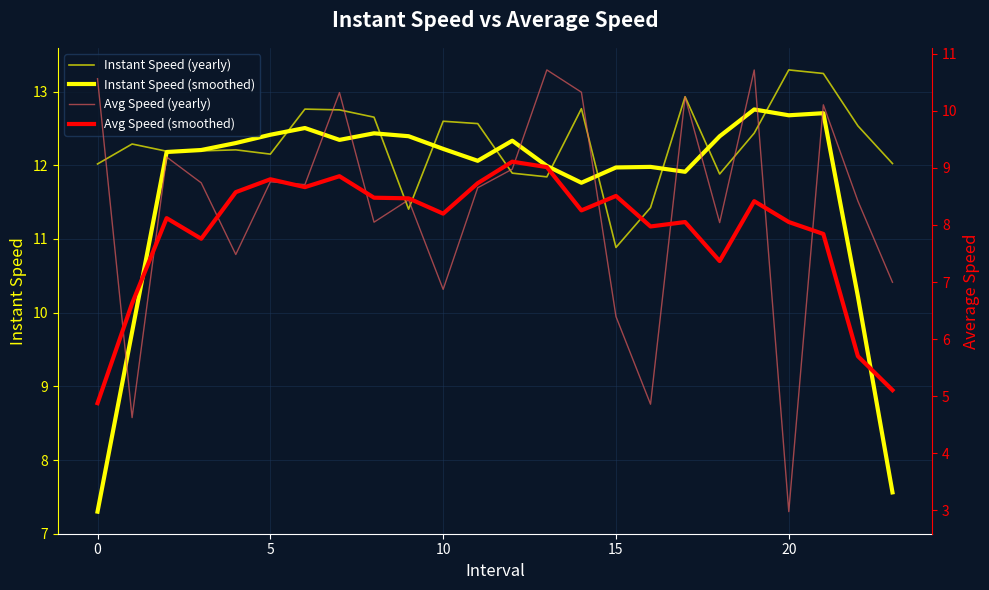

How many data points does each series have?

24